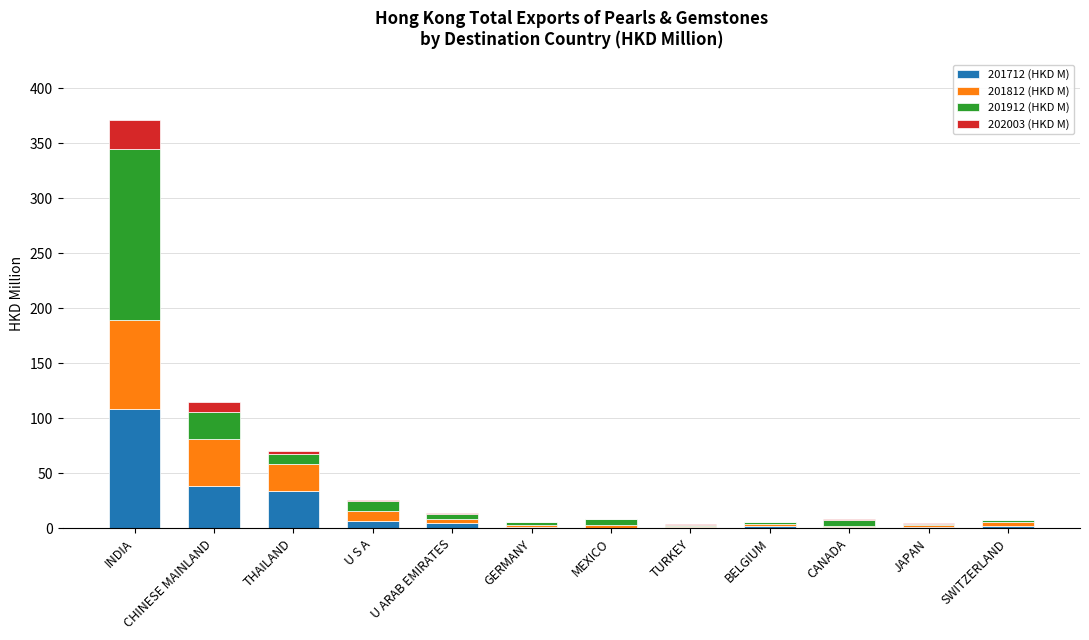

What is the maximum value for 201712 (HKD M)?

108.4